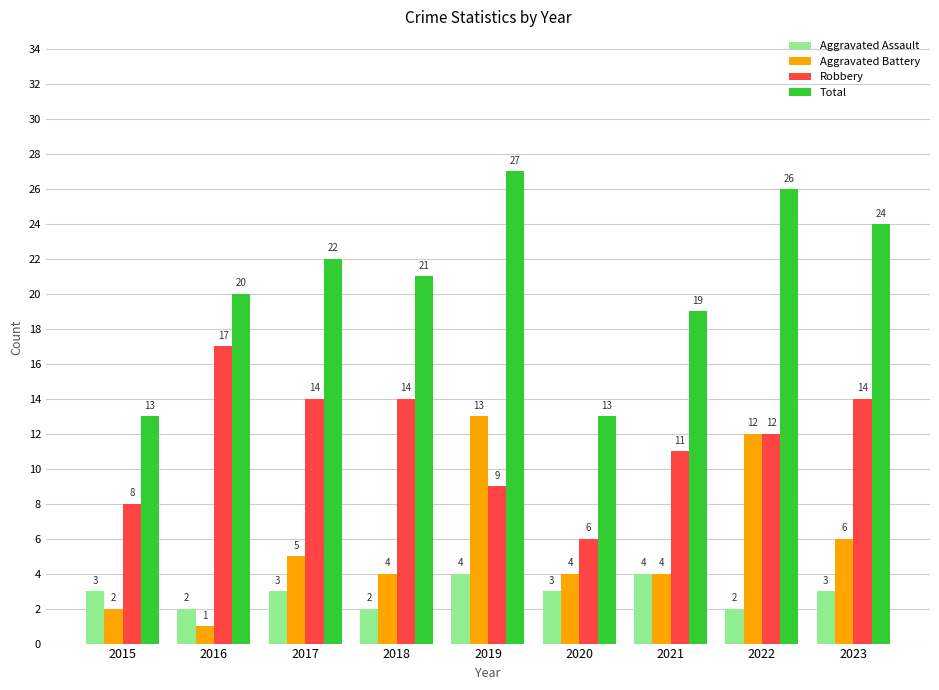

Is it true that Aggravated Assault equals 5 at 2017?

False